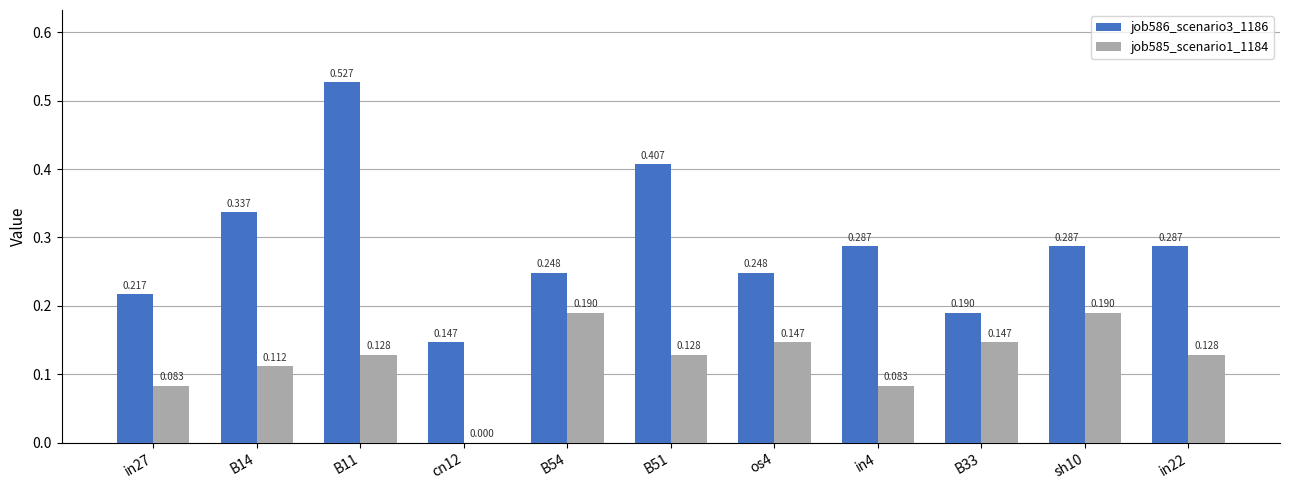

The job586_scenario3_1186 series shows 0.1 at sh10. True or false?

False